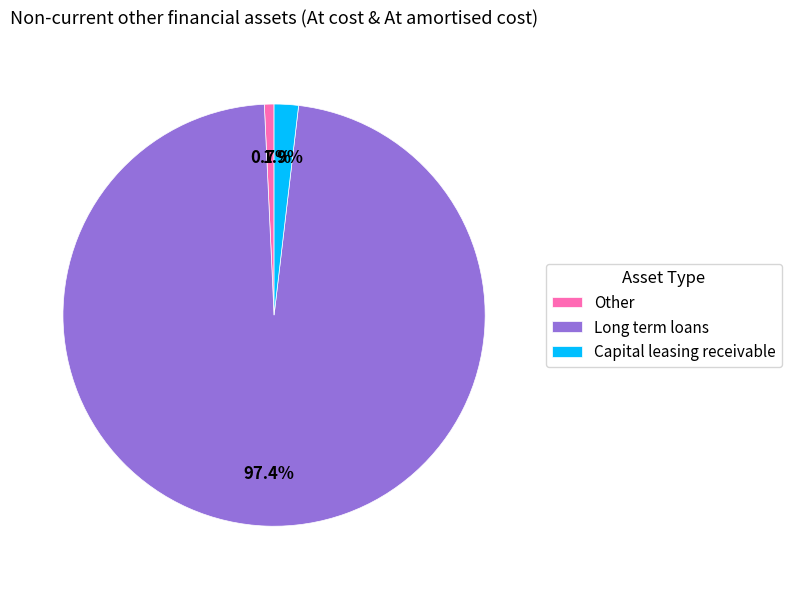

Rank the categories by value from lowest to highest.

Other, Capital leasing receivable, Long term loans